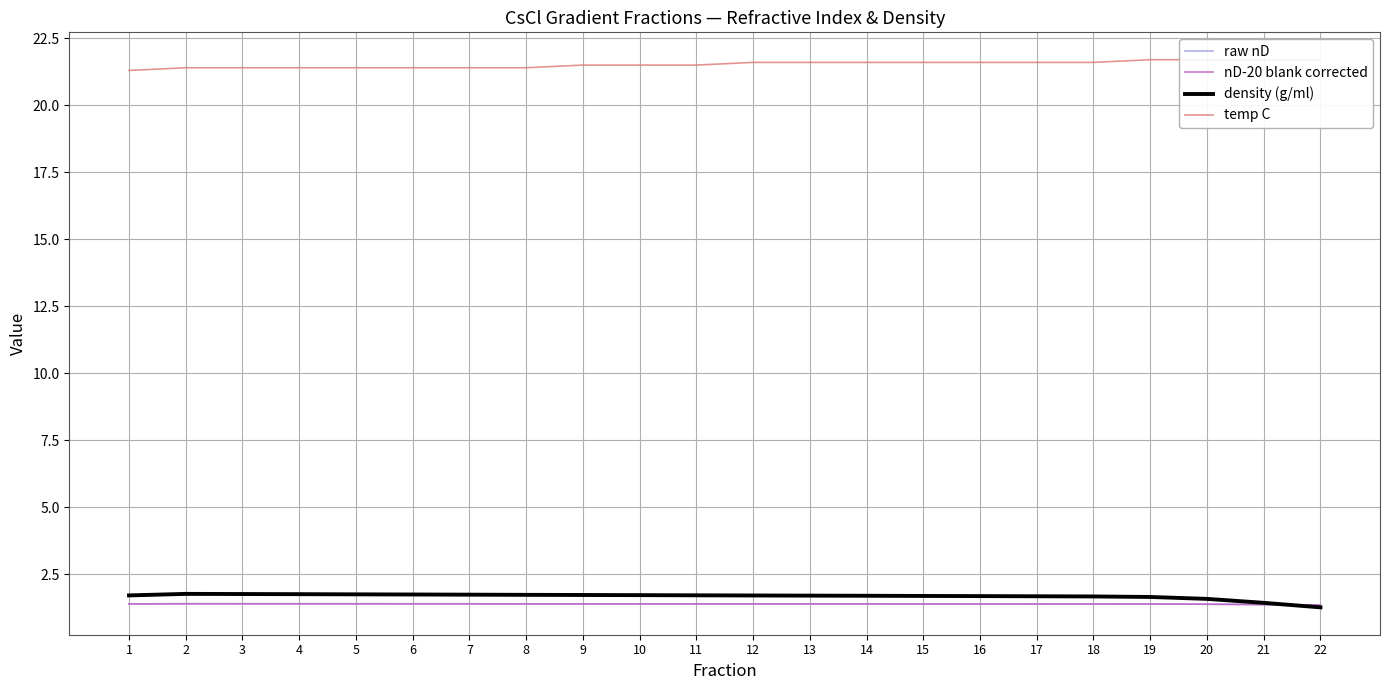

True or false: density (g/ml) and temp C cross at least once.

False